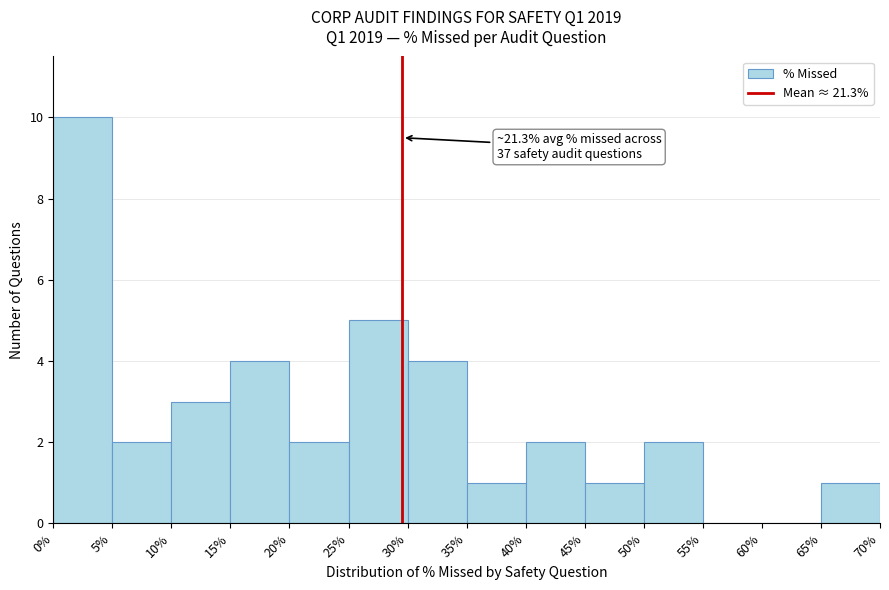

Which range on the x-axis has the tallest bar?

0% to 5%